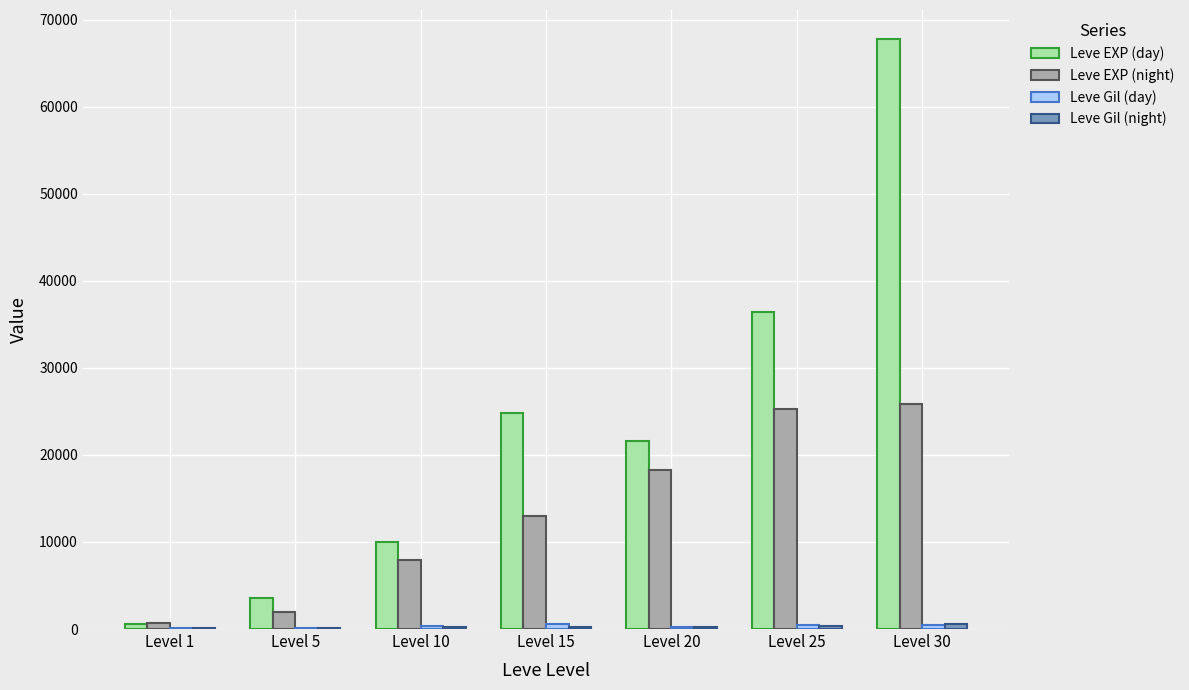

Which series changed the most between Level 10 and Level 20?

Leve EXP (day)